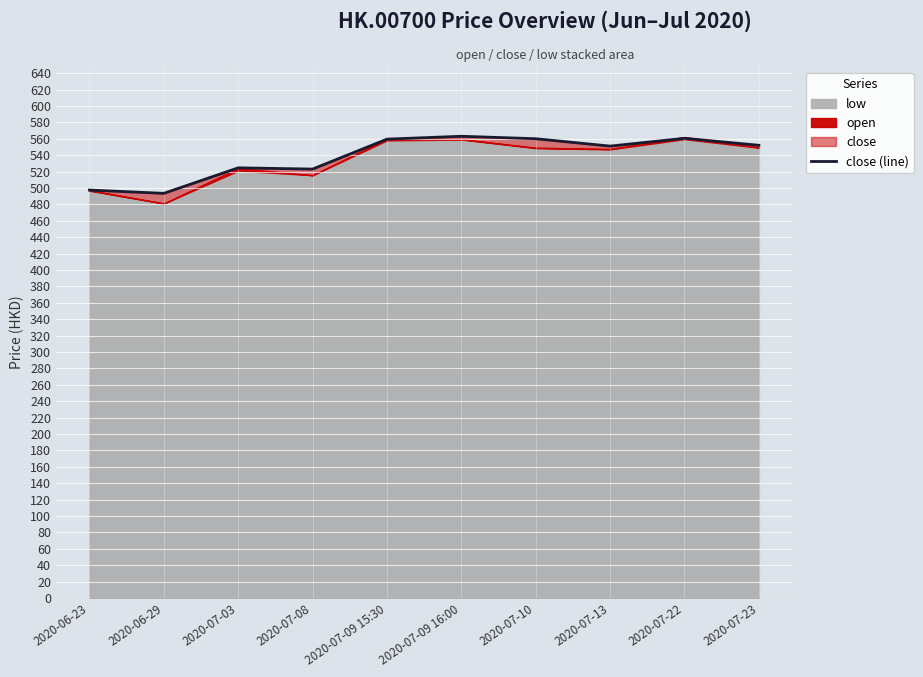

Count the number of values greater than 552.

4